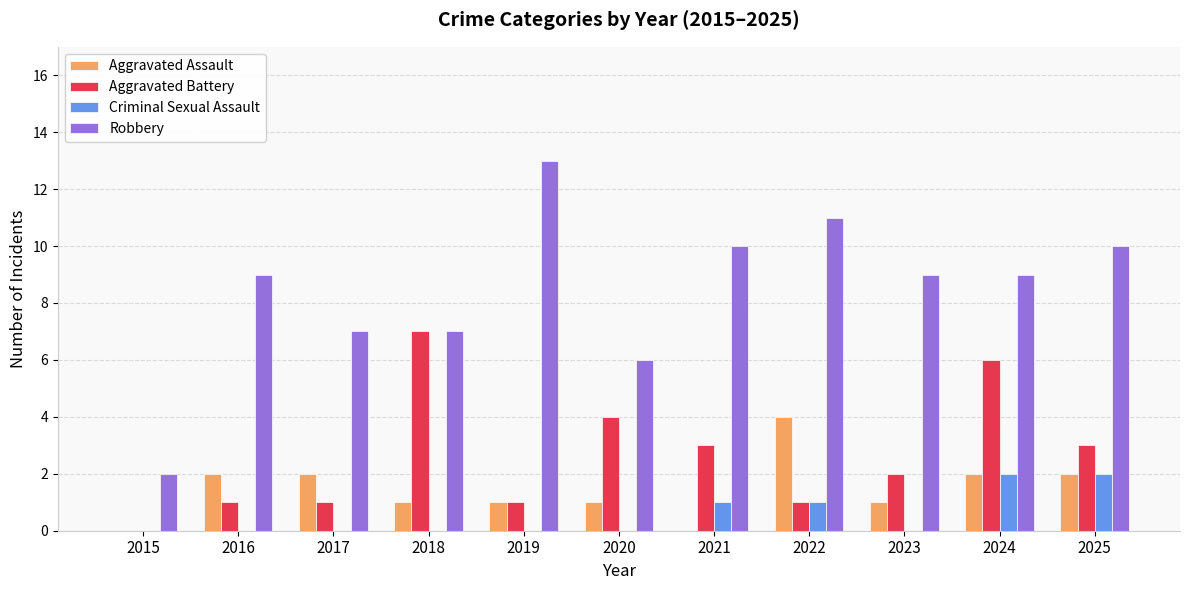

Which series has the largest total across all categories?

Robbery